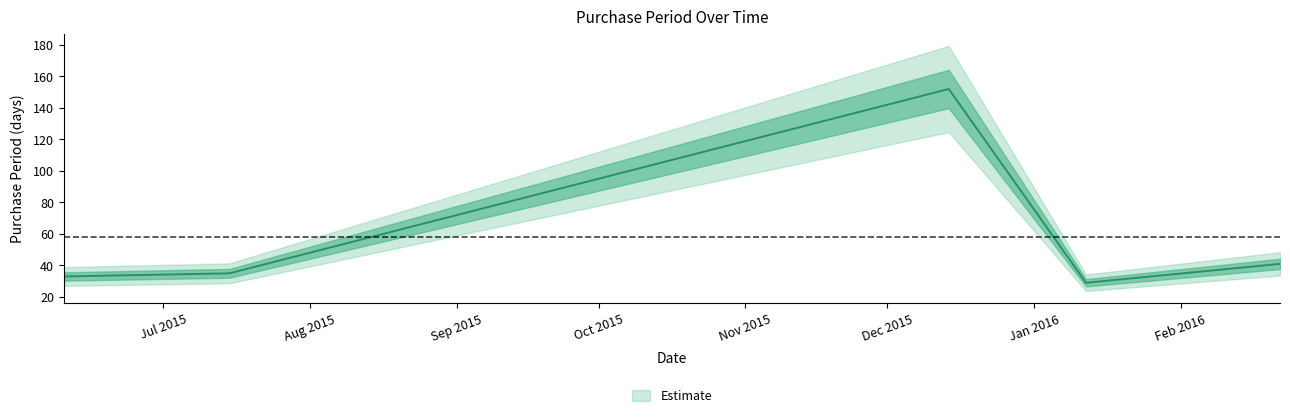

How many lines are shown in the chart?

1